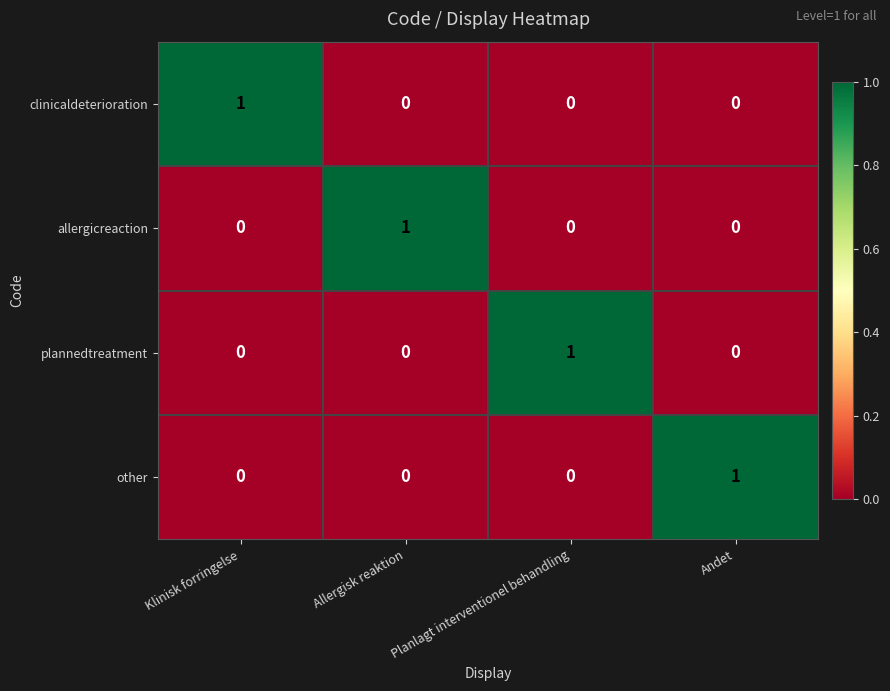

Is the value of clinicaldeterioration at Allergisk reaktion greater than the value of other at Andet?

No